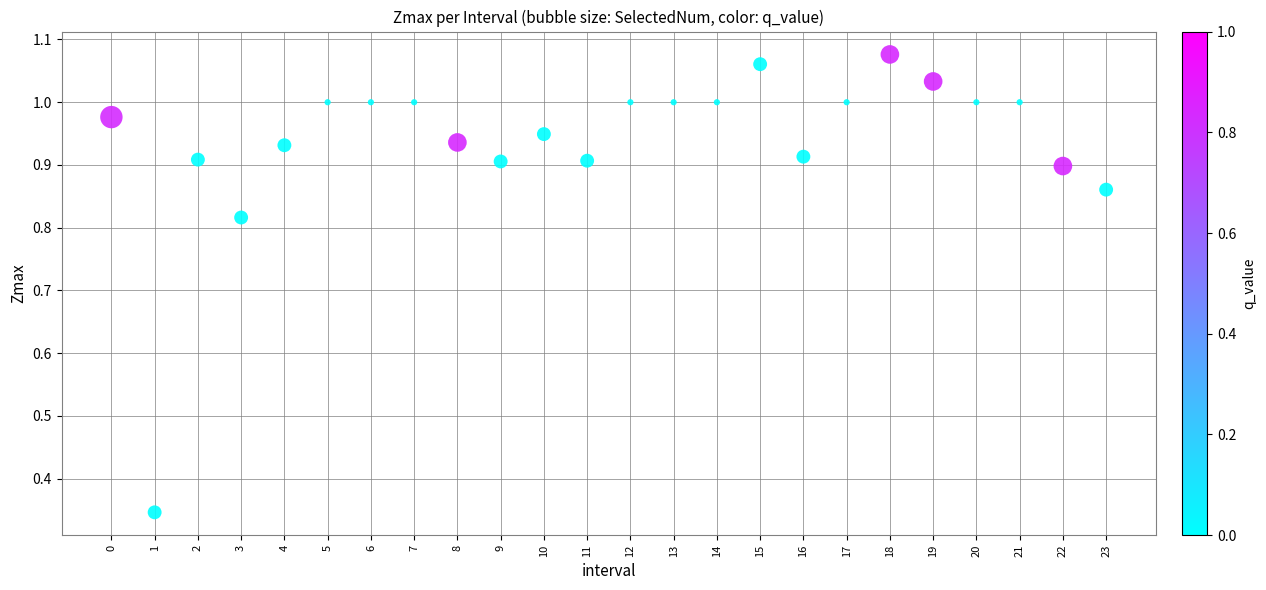

What is the range of Y values (max minus min)?

0.7